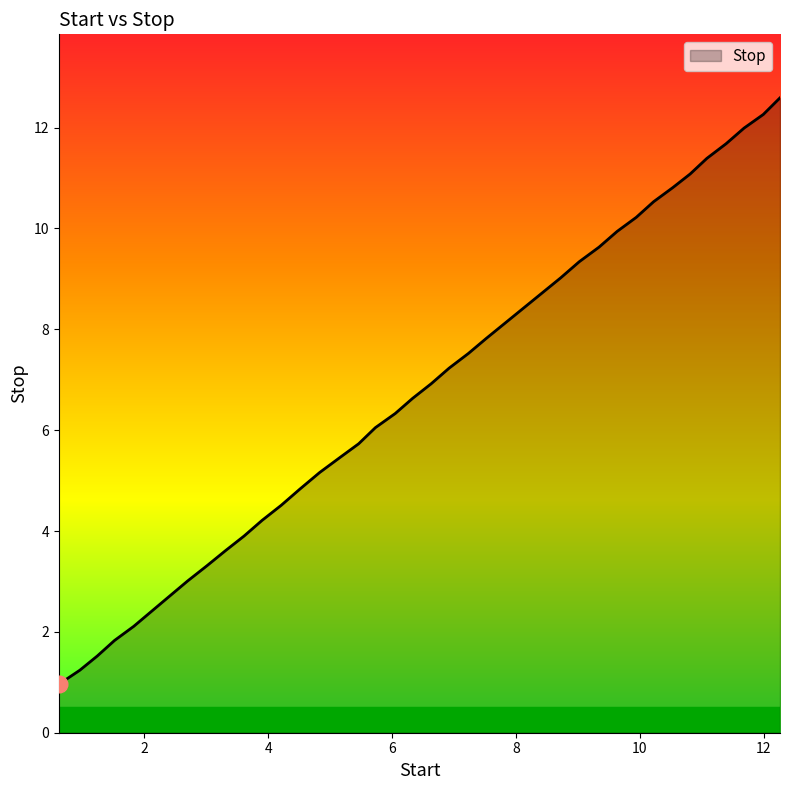

What is the maximum value shown in the chart?

12.6